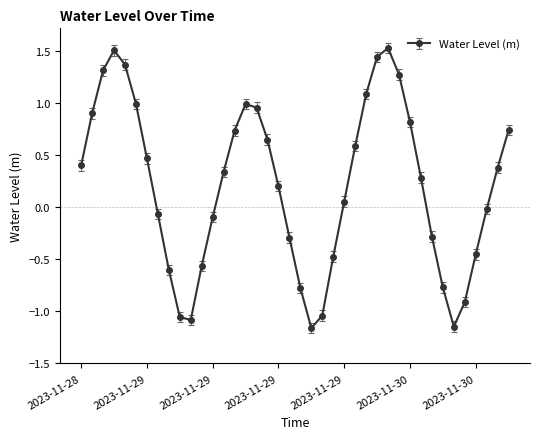

What is the maximum value shown in the chart?

1.5